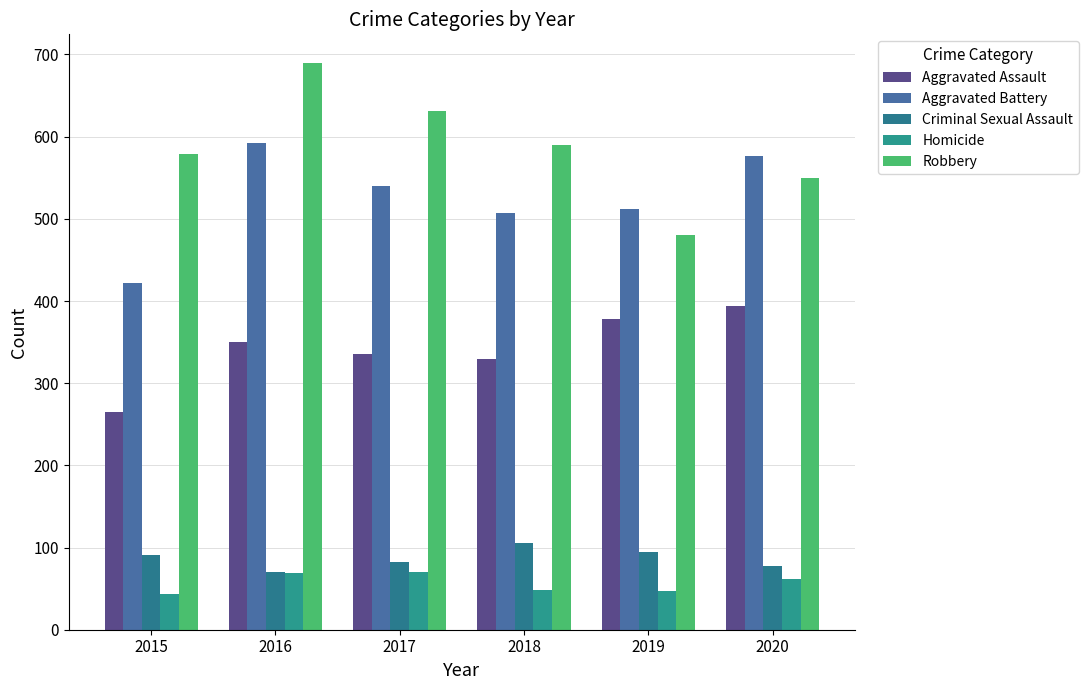

Rank the categories by Aggravated Assault value from lowest to highest.

2015, 2018, 2017, 2016, 2019, 2020